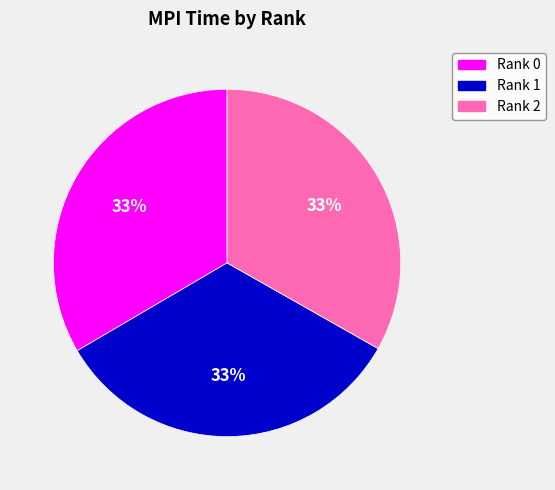

To the nearest percent, what percentage of the pie is Rank 2?

33%